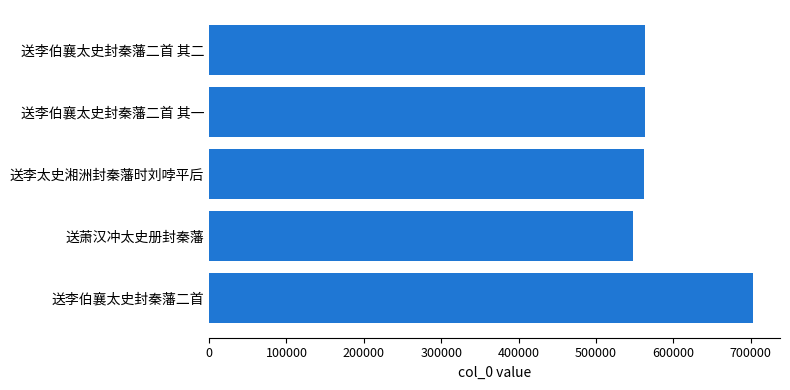

What is the change in value from 100000 to 200000?

+179063